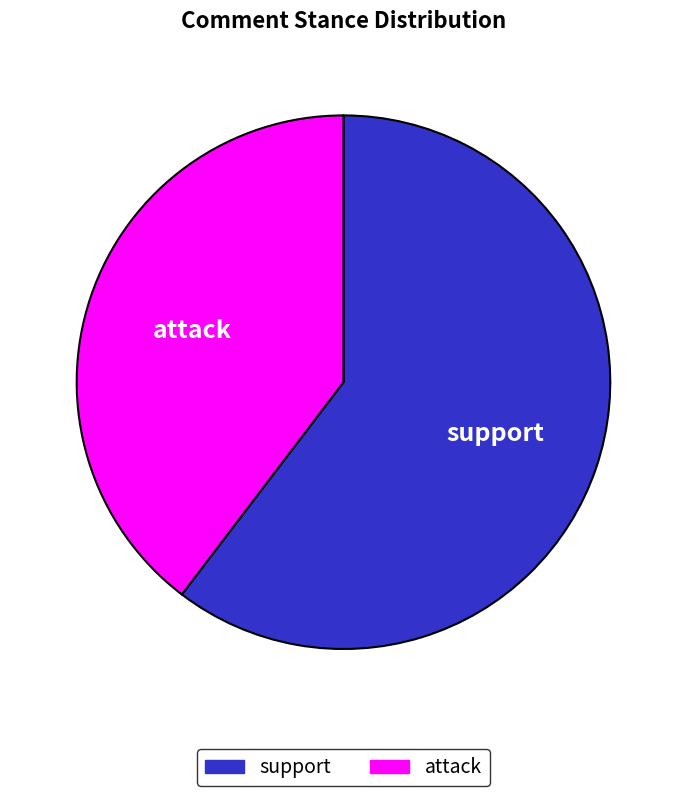

Approximately how many times larger is the value at support compared to attack?

1.5